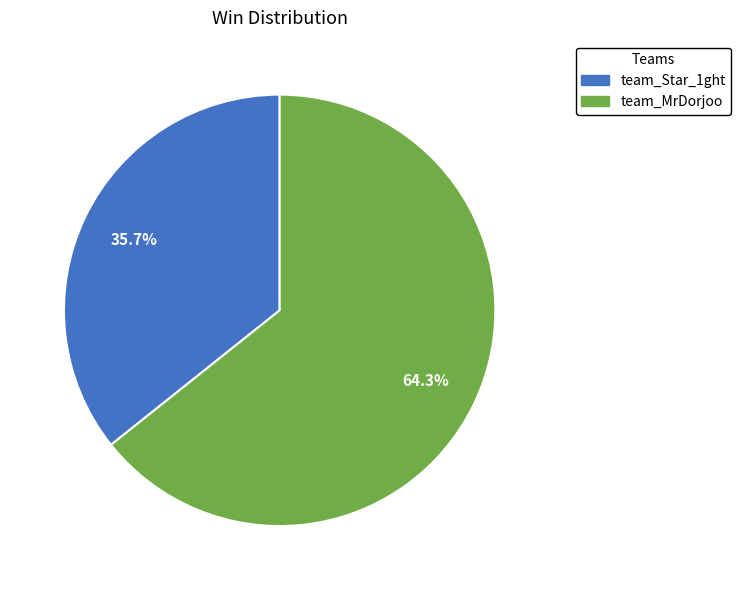

To the nearest percent, what portion does team_Star_1ght represent?

36%